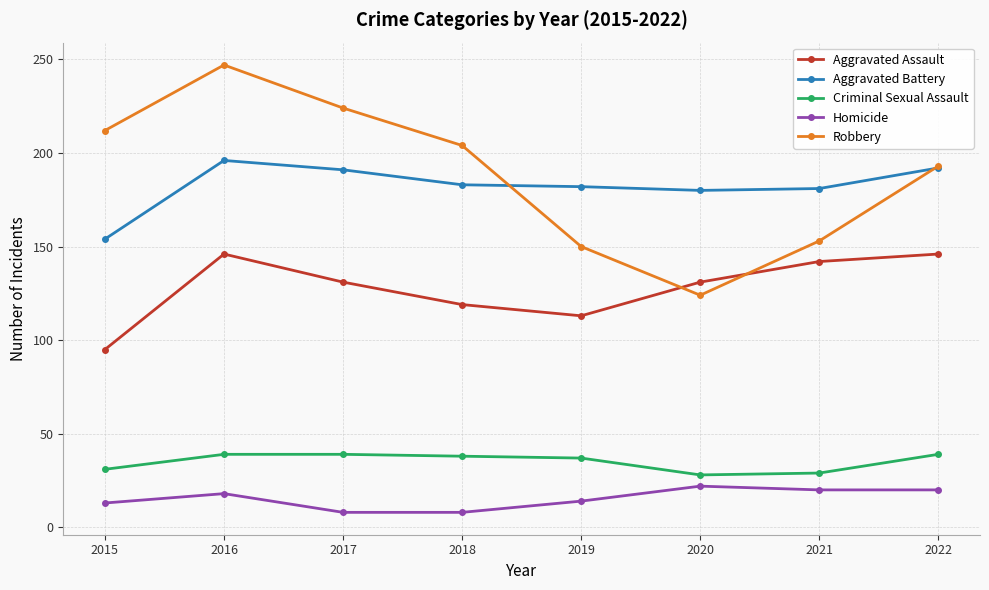

The Homicide series shows 6 at 2020. True or false?

False